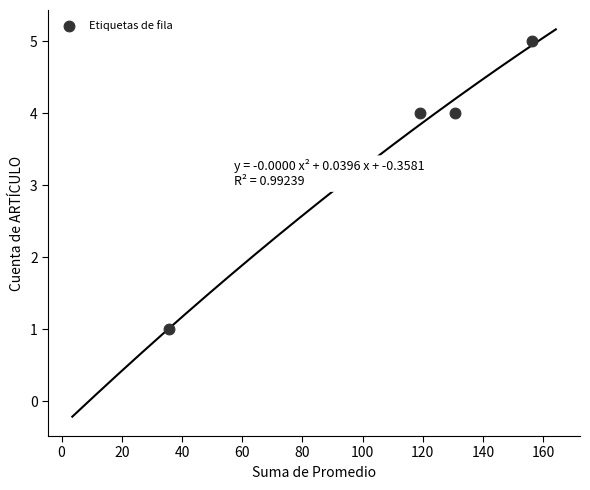

What is the average Y value?

4